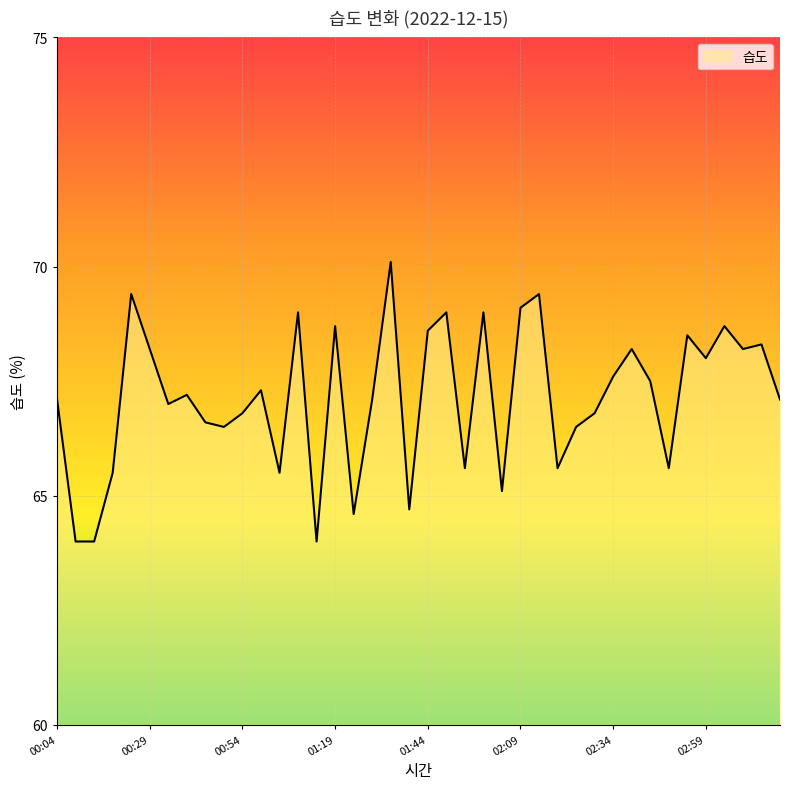

How many categories are shown in the chart?

40